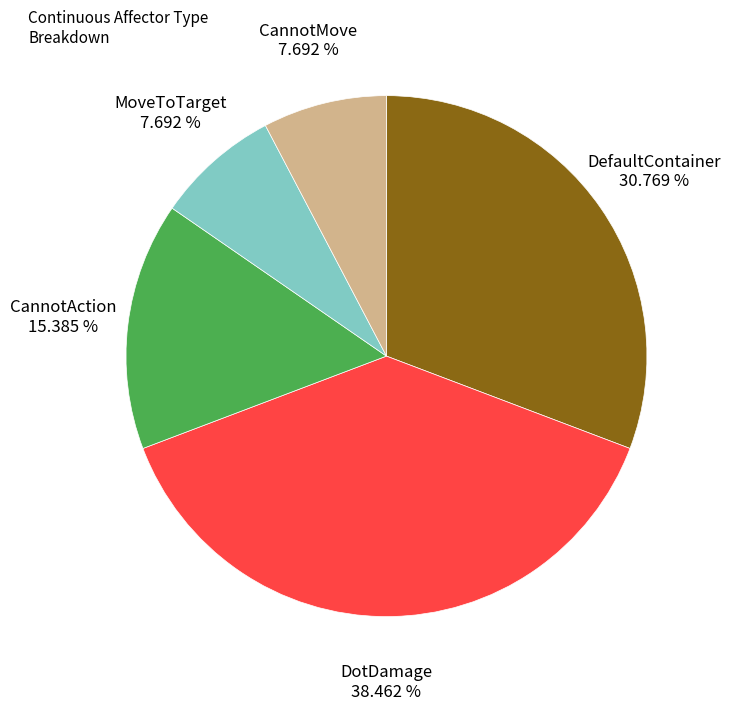

Is there a majority slice in this chart?

No